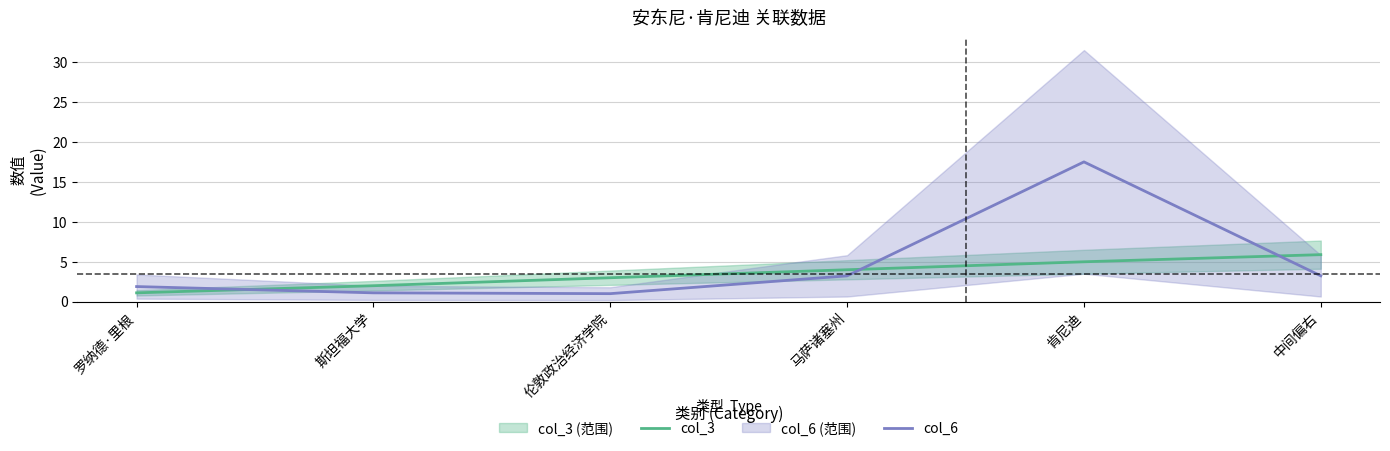

How many lines are shown in the chart?

2